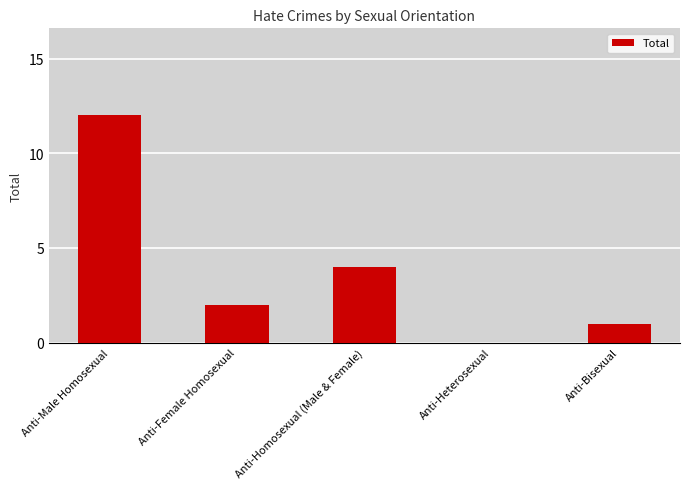

The value at Anti-Homosexual (Male & Female) is 6. True or false?

False